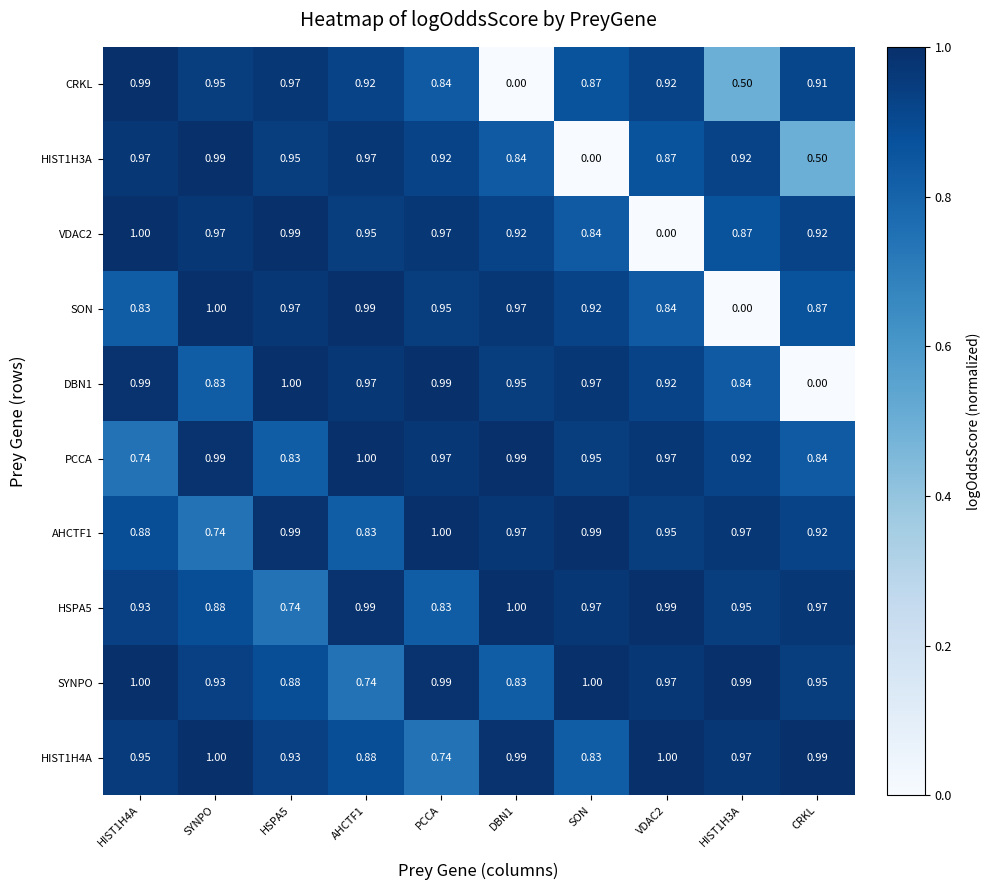

Which category has the lowest value in the DBN1 series?

CRKL